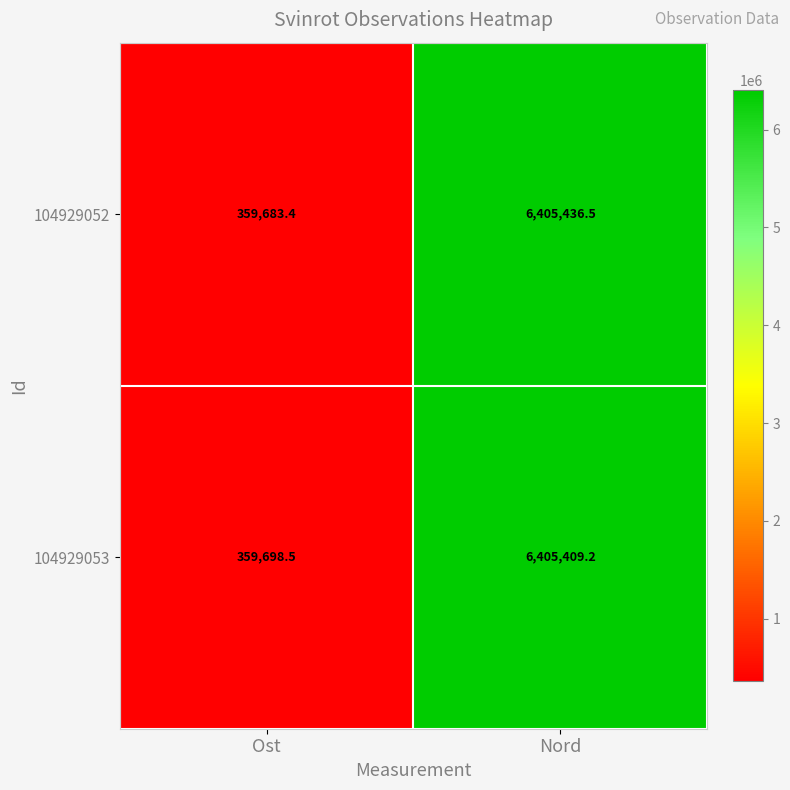

How many categories are shown in the chart?

2